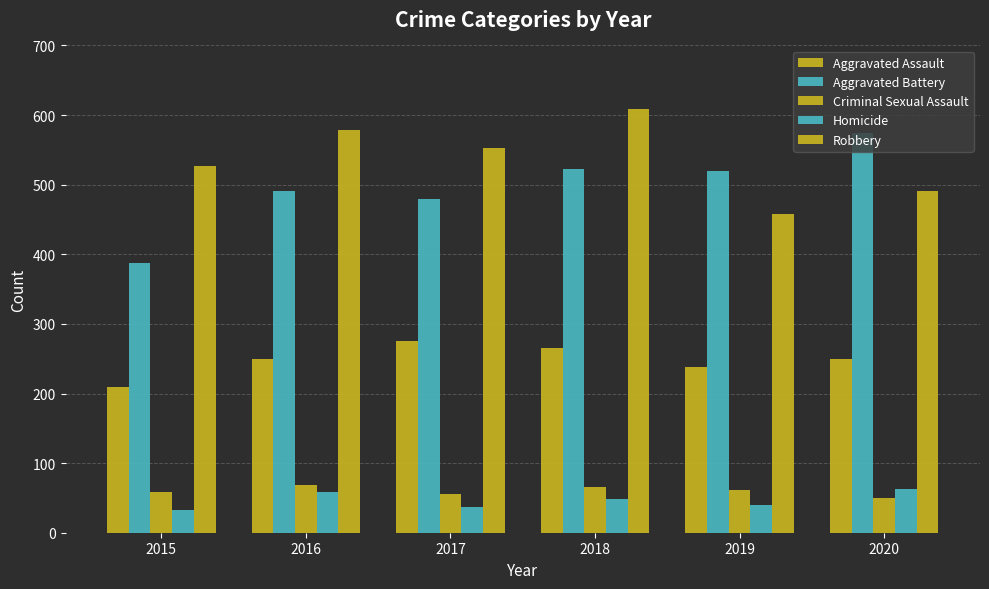

Reading right to left, what are all the values shown in this chart?

Aggravated Assault: 249	238	265	276	250	210
Aggravated Battery: 574	520	522	480	491	387
Criminal Sexual Assault: 50	62	66	55	69	58
Homicide: 63	40	49	37	59	32
Robbery: 491	458	608	553	579	527